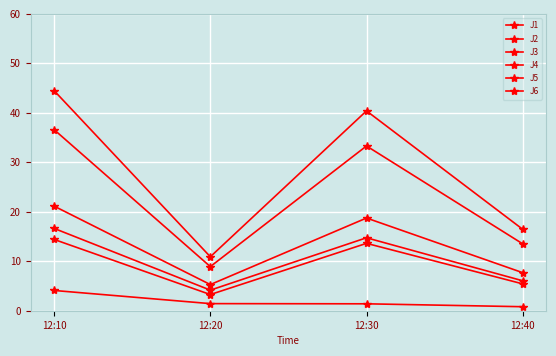

How many lines are shown in the chart?

6